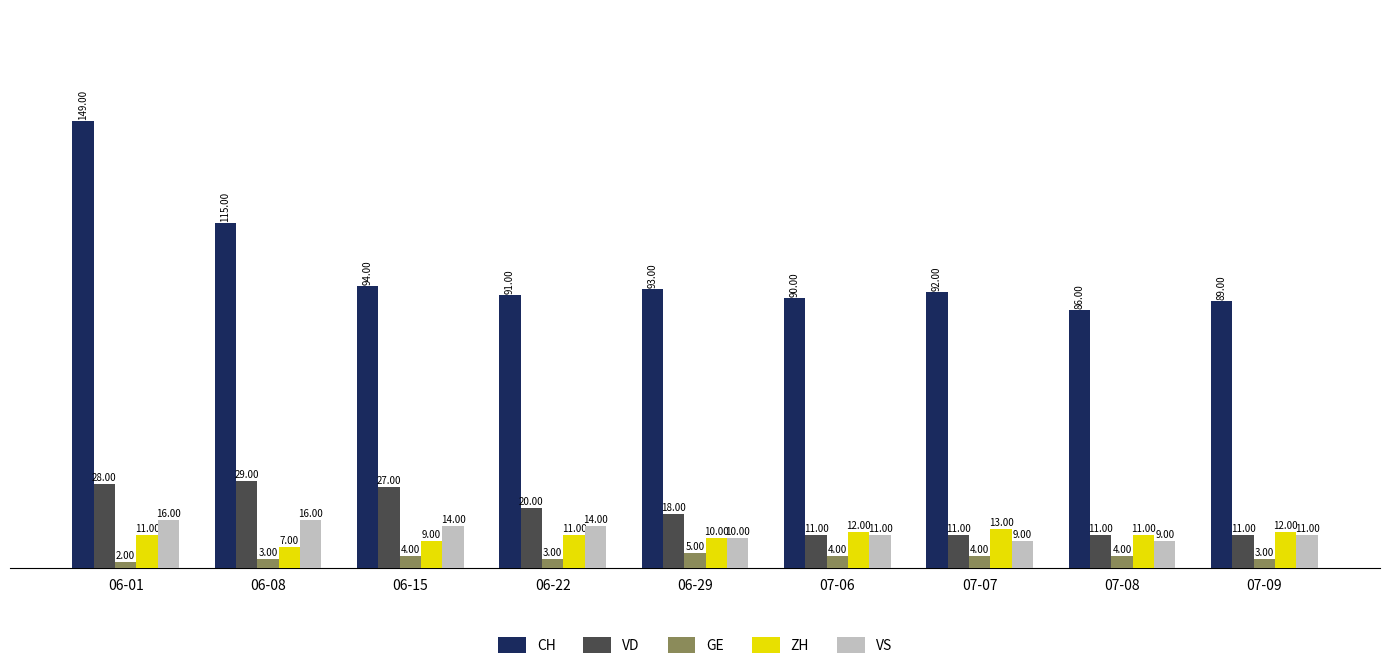

Which series has the widest spread of values?

CH